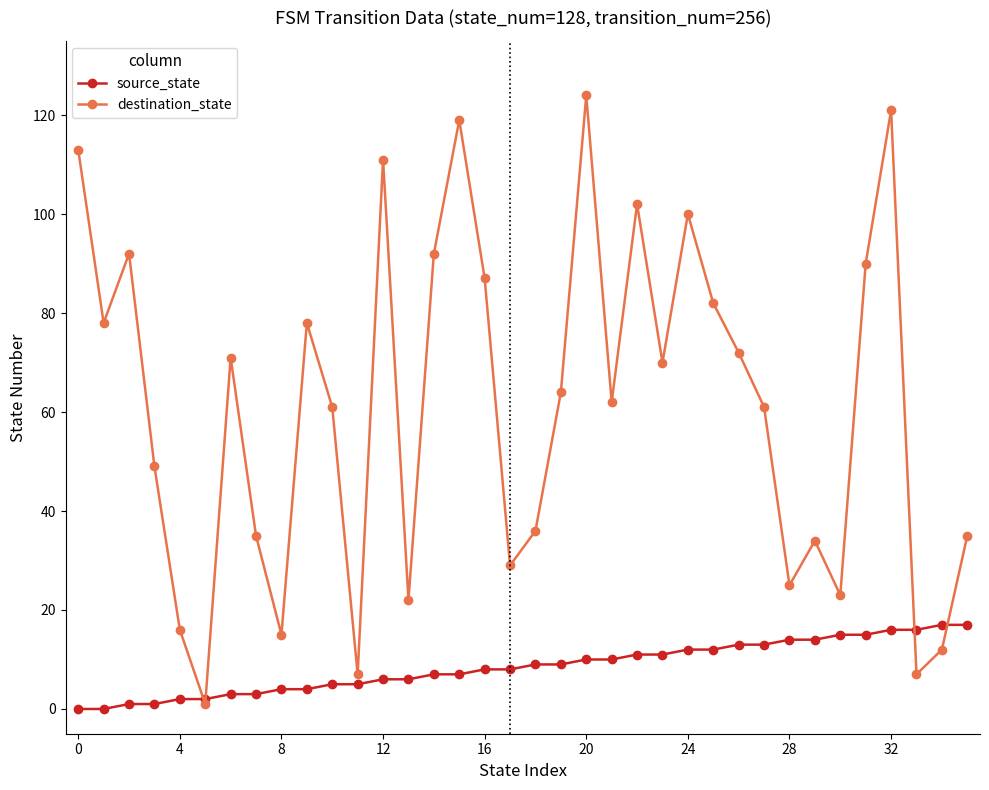

Reading left to right, what are all the values shown in this chart?

source_state: 0	0	1	1	2	2	3	3	4	4	5	5	6	6	7	7	8	8	9	9	10	10	11	11	12	12	13	13	14	14	15	15	16	16	17	17
destination_state: 113	78	92	49	16	1	71	35	15	78	61	7	111	22	92	119	87	29	36	64	124	62	102	70	100	82	72	61	25	34	23	90	121	7	12	35